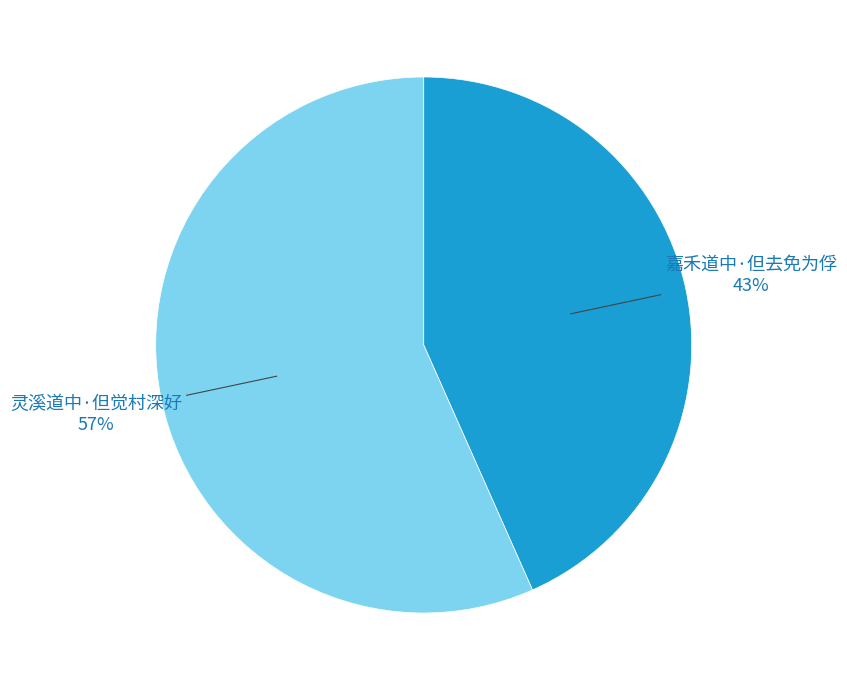

To the nearest percent, what is the average slice percentage?

50%